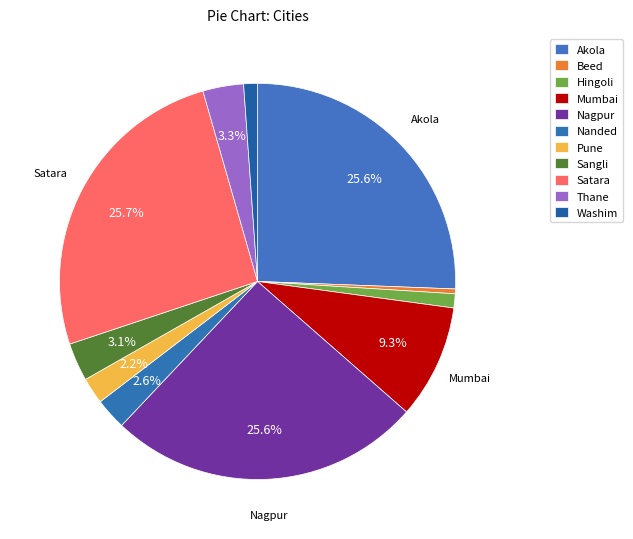

Is it true that Nanded is 11% of the pie?

False